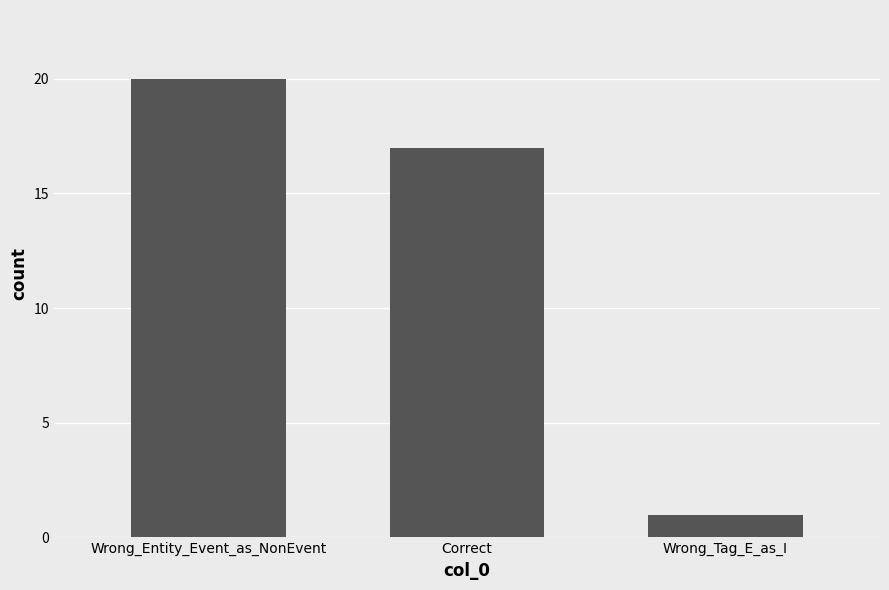

Reading left to right, list all the values displayed in this chart.

Wrong_Entity_Event_as_NonEvent=20	Correct=17	Wrong_Tag_E_as_I=1